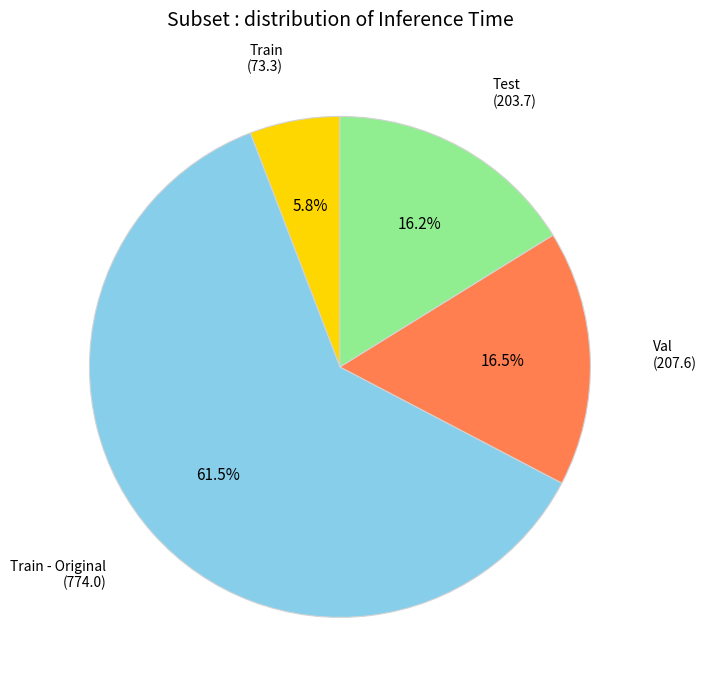

How many segments does this pie chart have?

4